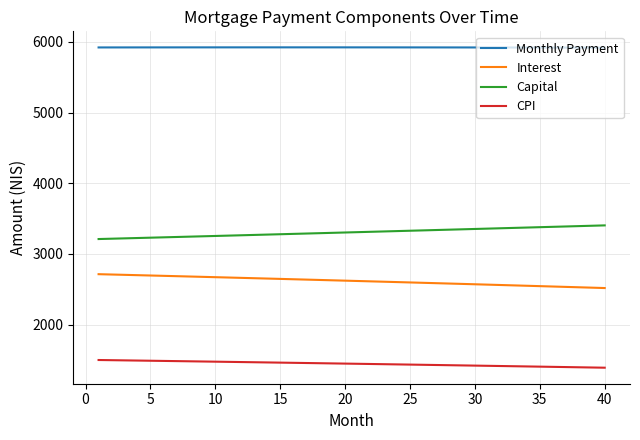

True or false: Capital and CPI intersect in this chart.

False